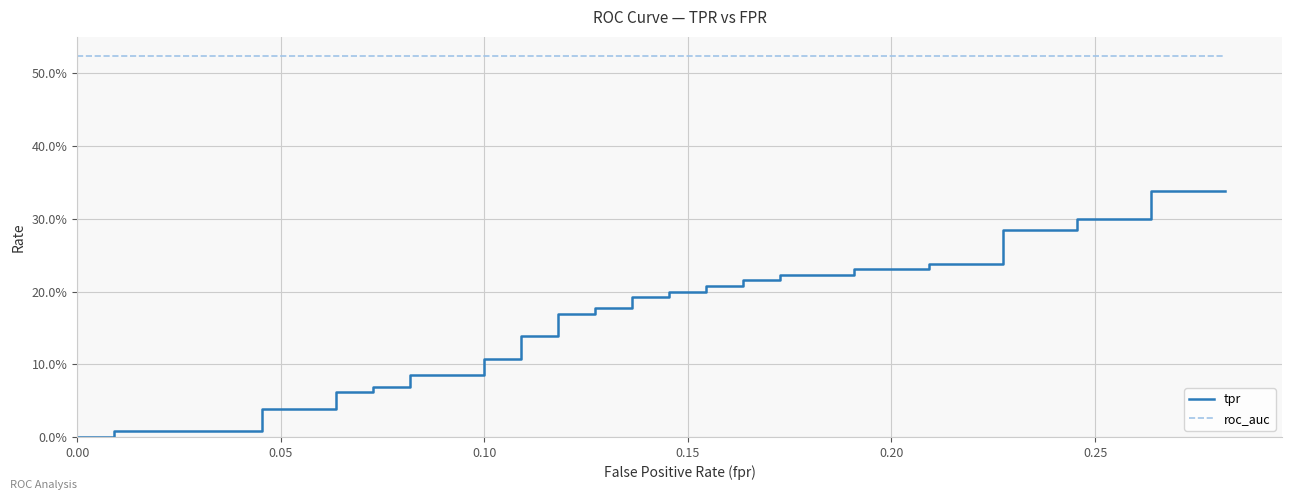

Is it true that tpr equals 0.1 at 26?

False